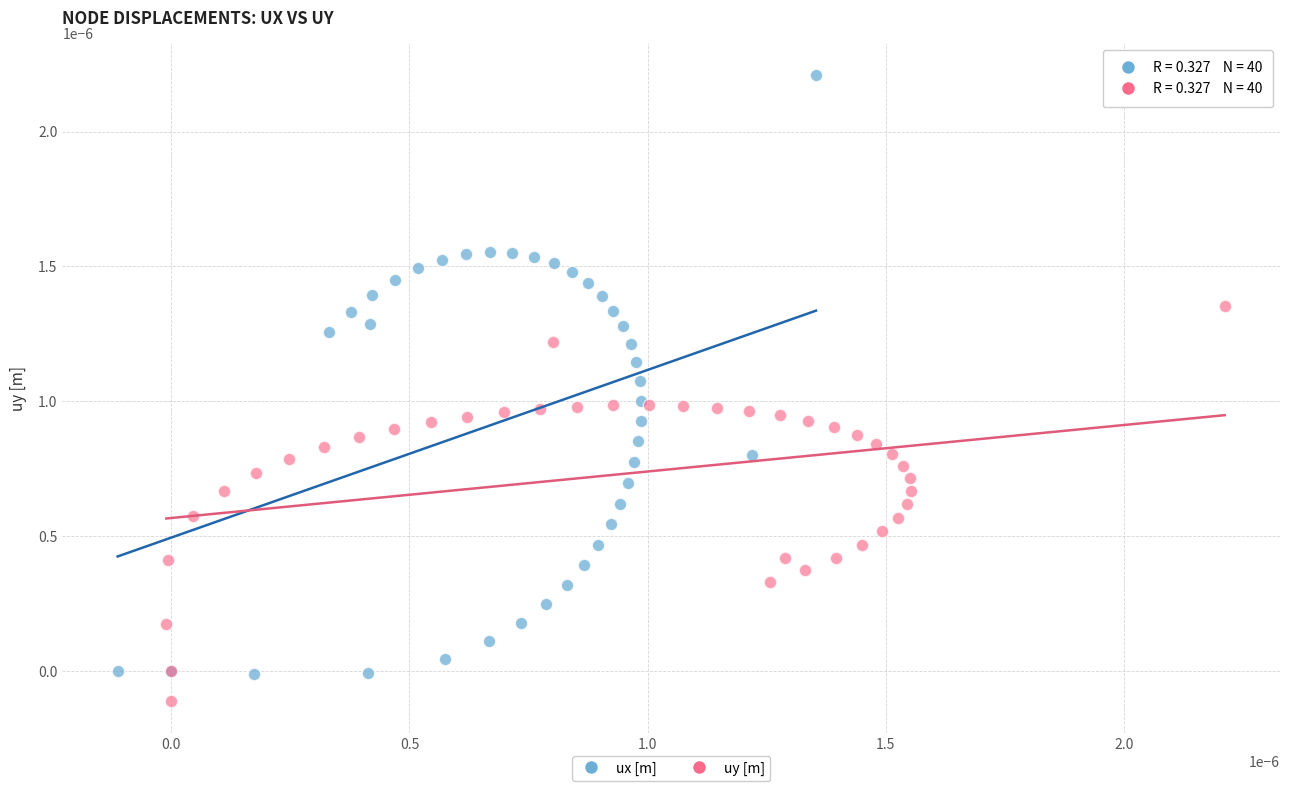

Which series contains the highest Y value?

ux [m]